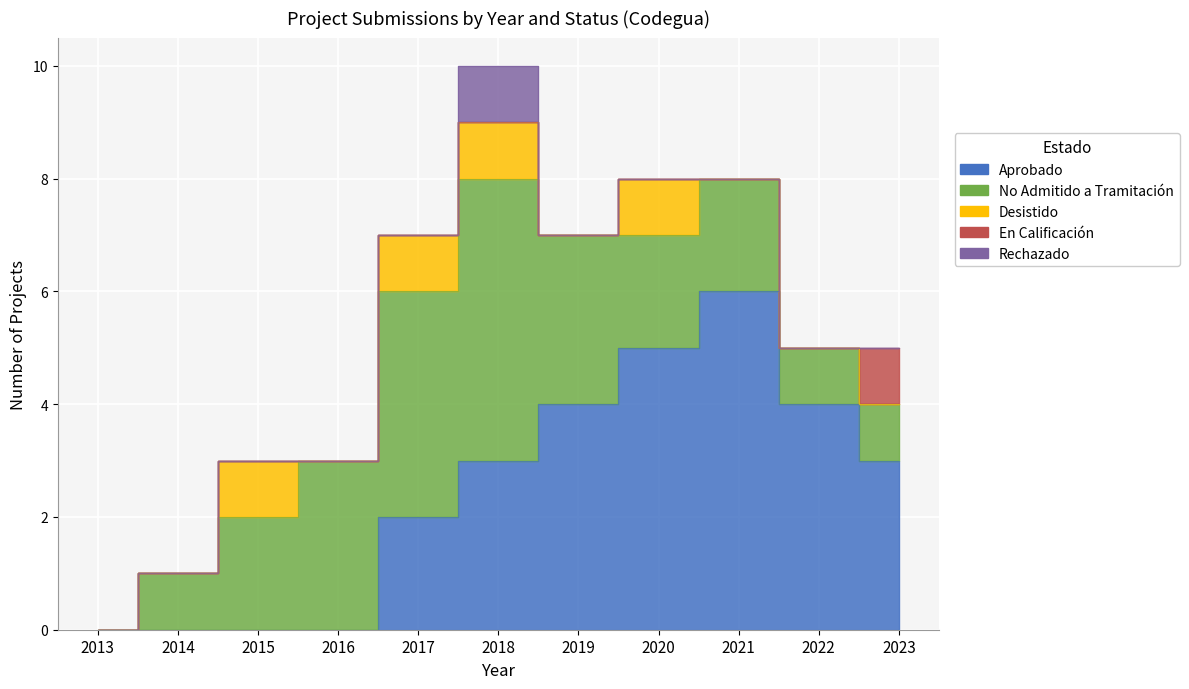

Which series has the largest total across all categories?

Aprobado